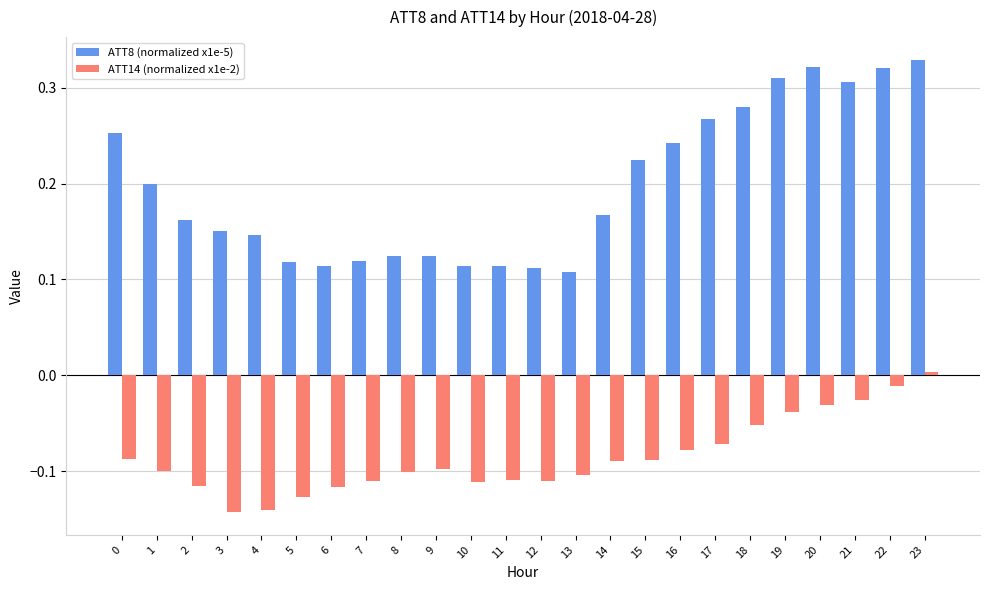

Rank the series by their maximum value, from lowest to highest.

ATT14 (normalized x1e-2), ATT8 (normalized x1e-5)